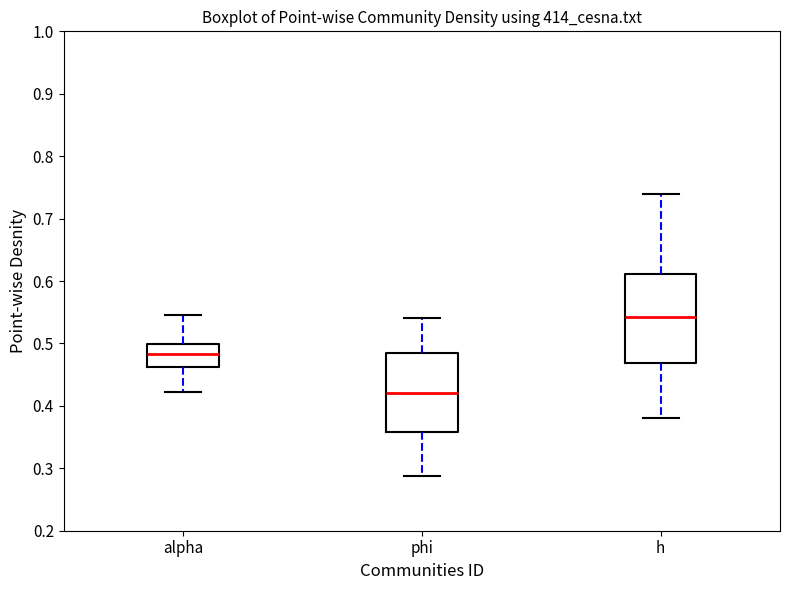

Reading left to right, read every box against the y-axis: the position of its median line, the range the box covers, and the ends of its whiskers. The values are not printed on the chart, so give them approximately, as read against the axis.

alpha: median 0.48, box 0.46 to 0.50, whiskers 0.42 to 0.55
phi: median 0.42, box 0.36 to 0.49, whiskers 0.29 to 0.54
h: median 0.54, box 0.47 to 0.61, whiskers 0.38 to 0.74